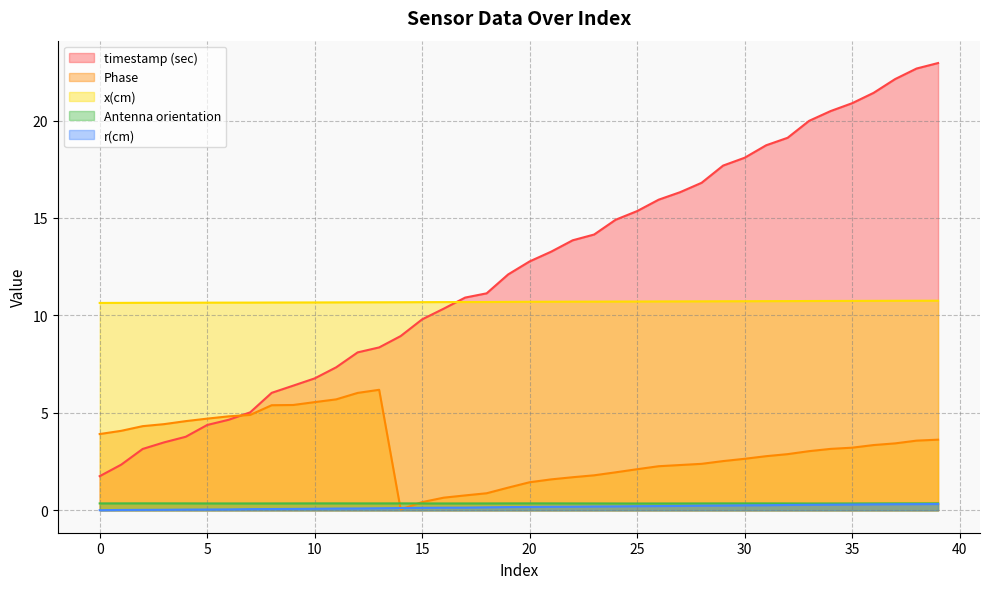

What is the total value across all series at 39?

38.0